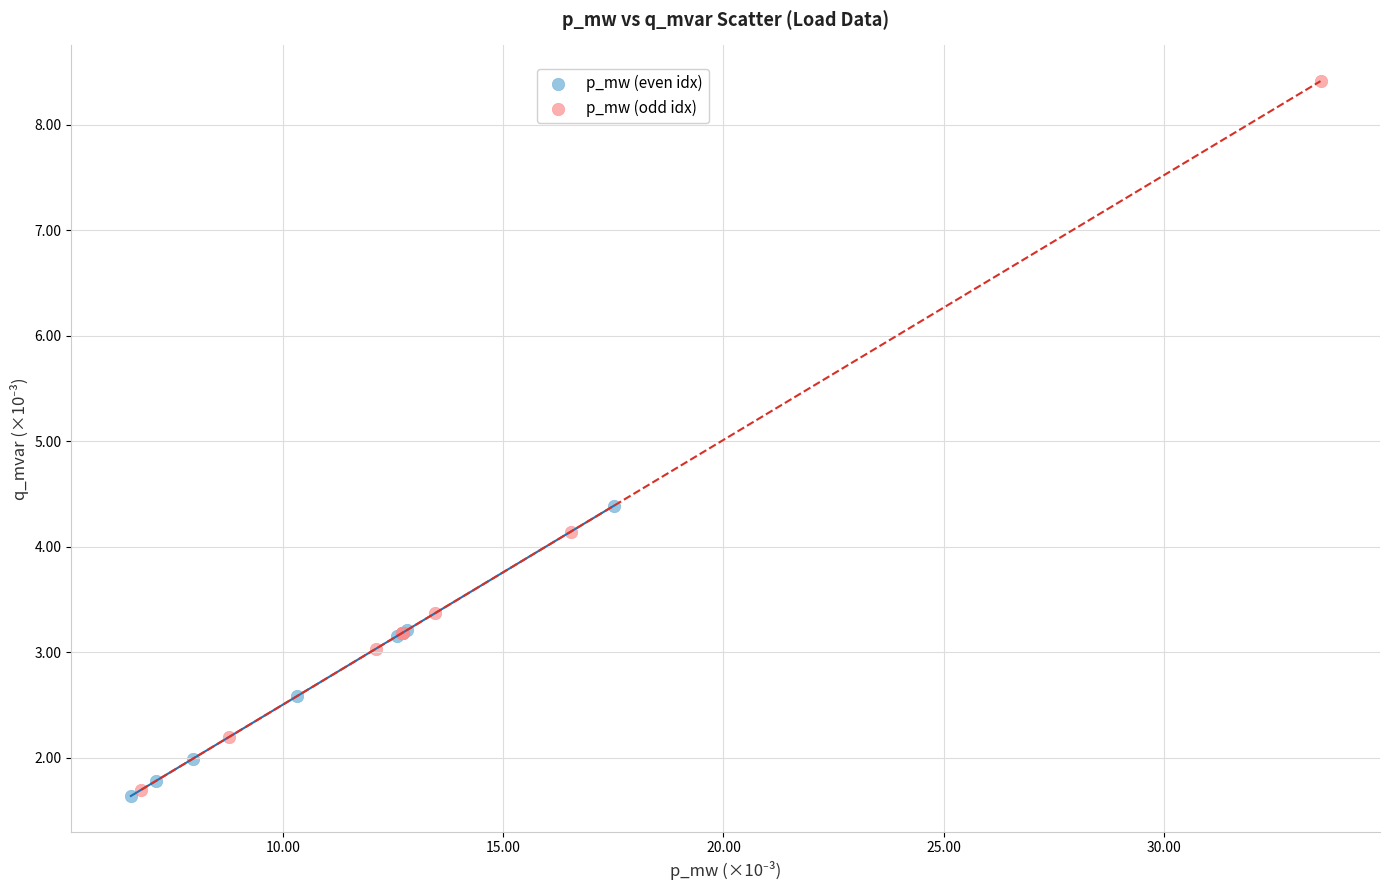

Which series contains the highest Y value?

p_mw (odd idx)